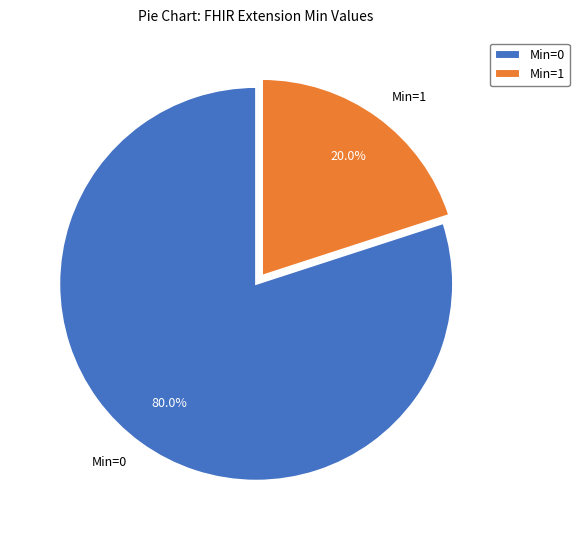

Which category has the smallest portion of the pie?

Min=1